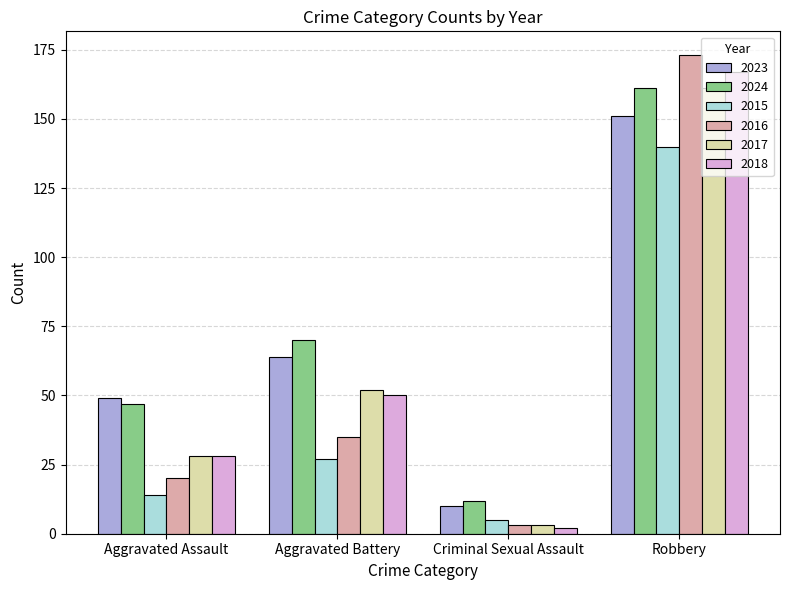

What is the minimum value for 2018?

2